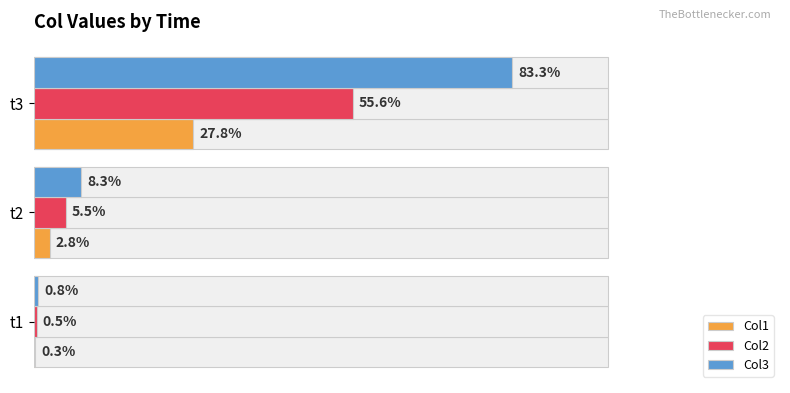

Which series changed the most between t1 and t3?

Col3